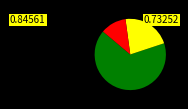

Is there a majority slice in this chart?

Yes